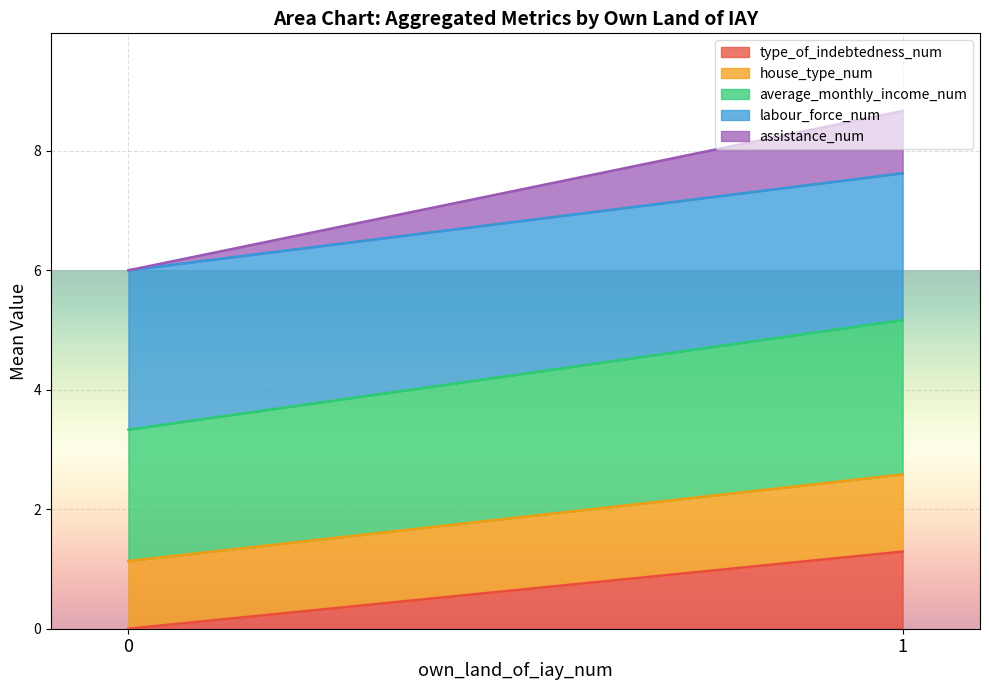

Rank the categories by type_of_indebtedness_num value from highest to lowest.

1, 0